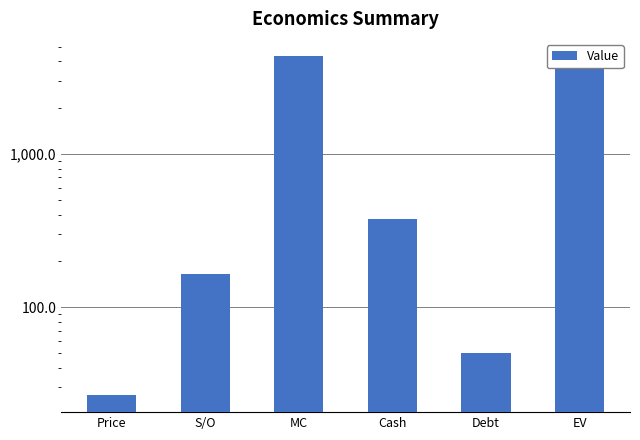

What is the value of the 2nd bar from the left?

163.7